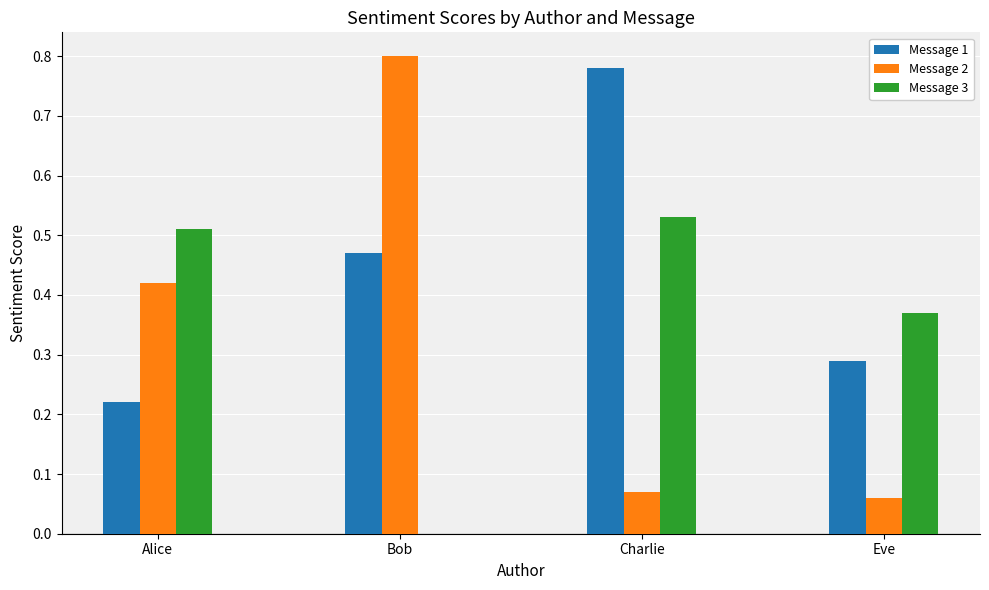

Which label corresponds to the largest value in the chart?

Bob